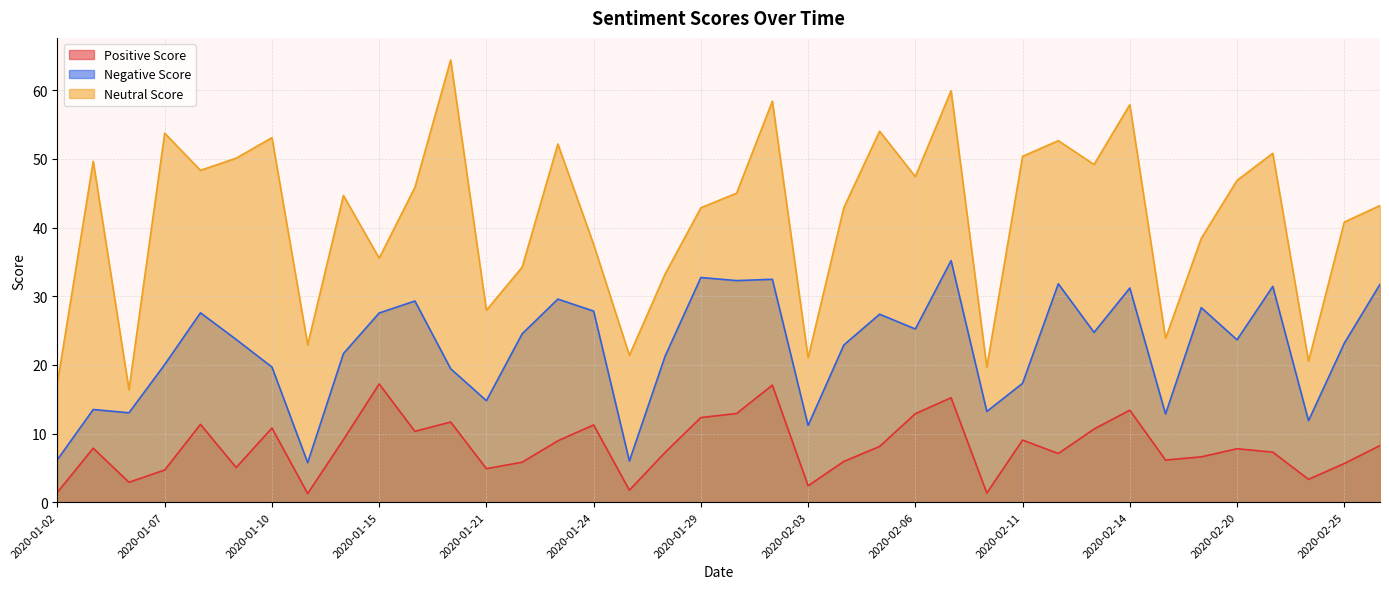

List the labels in order of Neutral Score value, largest first.

2020-01-17, 2020-02-07, 2020-01-31, 2020-02-14, 2020-02-05, 2020-01-07, 2020-01-10, 2020-02-12, 2020-01-23, 2020-02-21, 2020-02-11, 2020-01-09, 2020-01-03, 2020-02-13, 2020-01-08, 2020-02-06, 2020-02-20, 2020-01-16, 2020-01-30, 2020-01-14, 2020-02-26, 2020-02-04, 2020-01-29, 2020-02-25, 2020-02-19, 2020-01-24, 2020-01-15, 2020-01-22, 2020-01-28, 2020-01-21, 2020-02-18, 2020-01-13, 2020-01-27, 2020-02-03, 2020-02-24, 2020-02-10, 2020-01-02, 2020-01-06